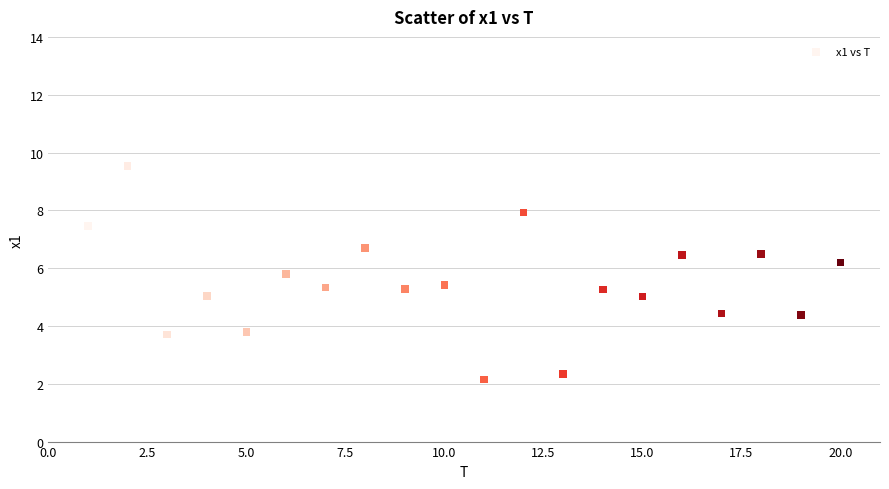

What is the range of X values (max minus min)?

19.0